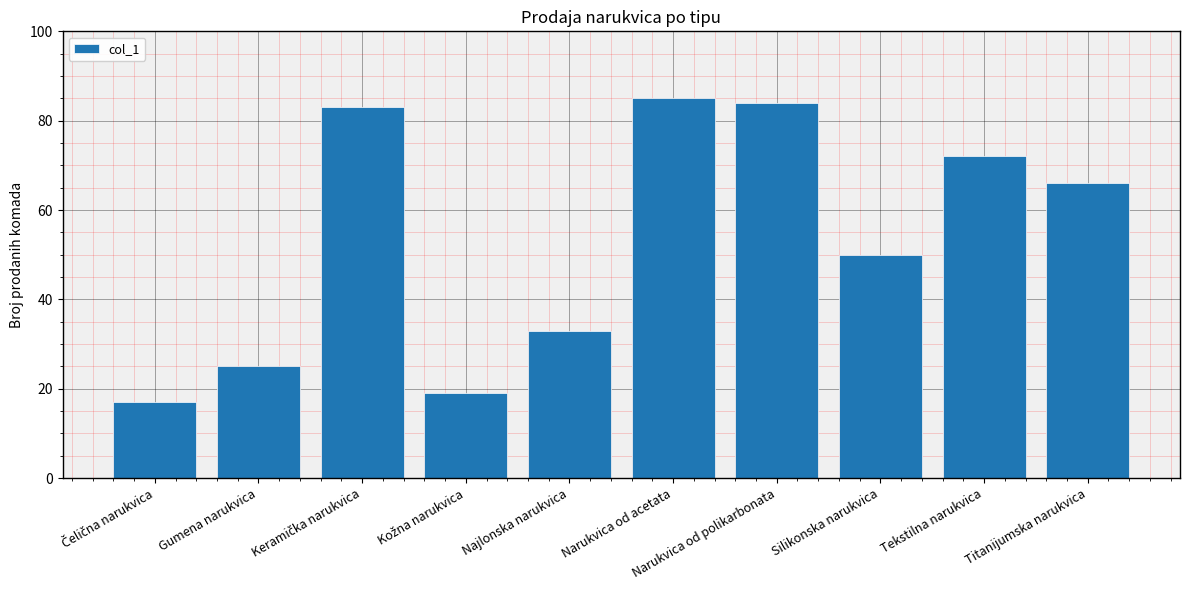

Is it true that the value at Tekstilna narukvica is 72?

True